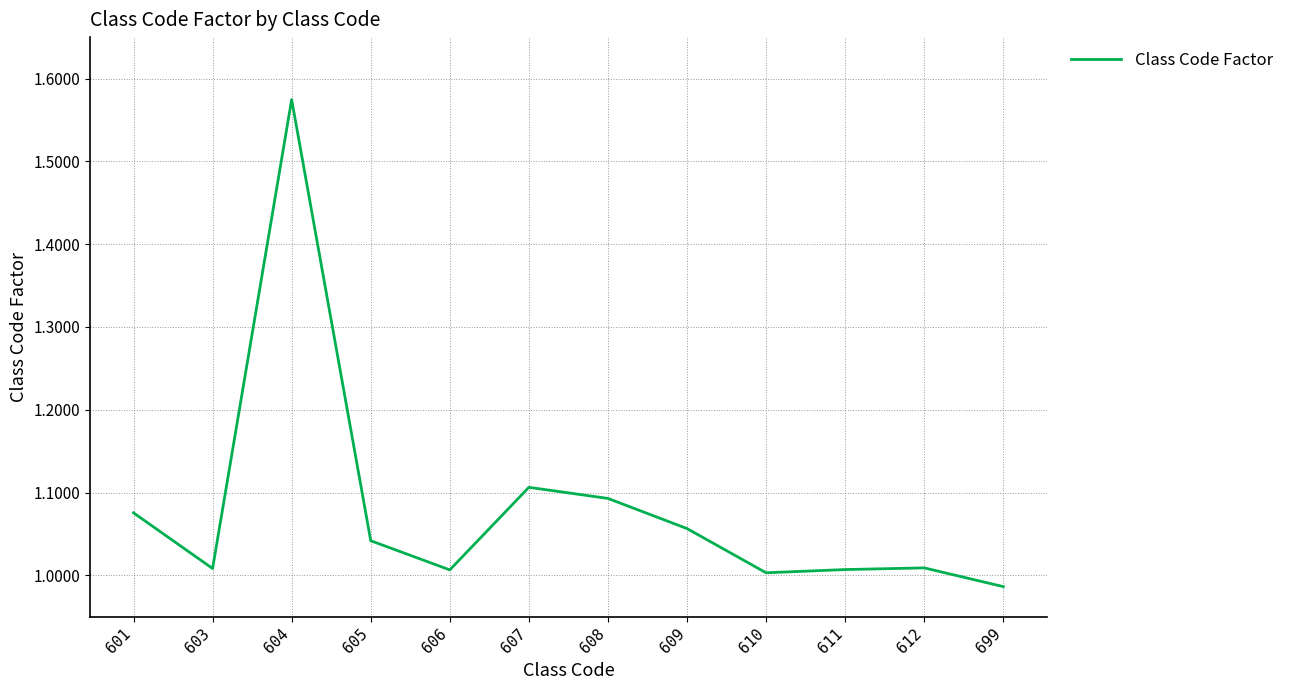

Which has a higher value, 608 or 601?

608